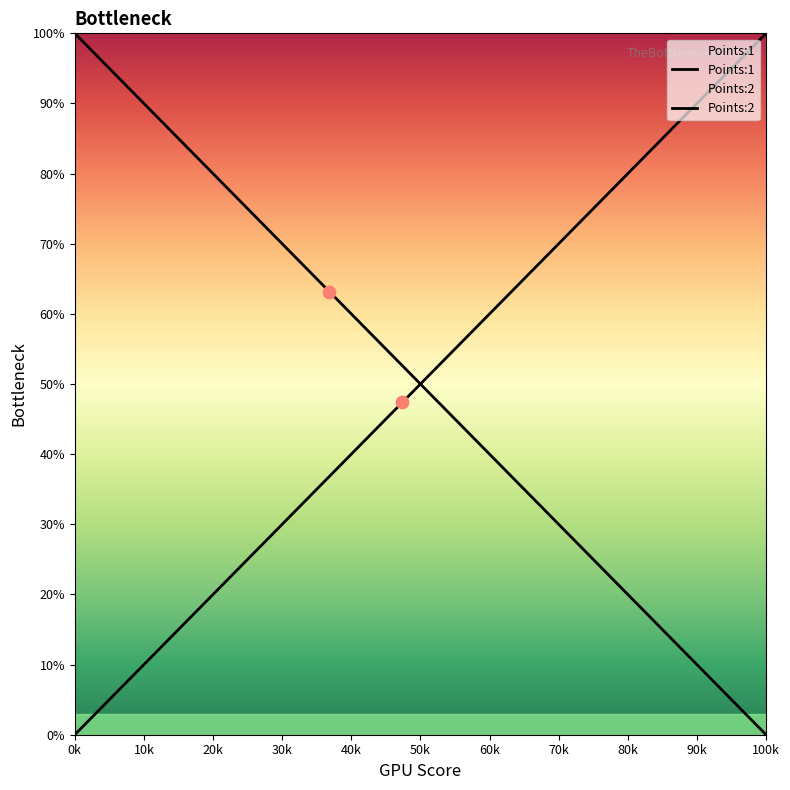

Which series contains the lowest Y value?

Points:1